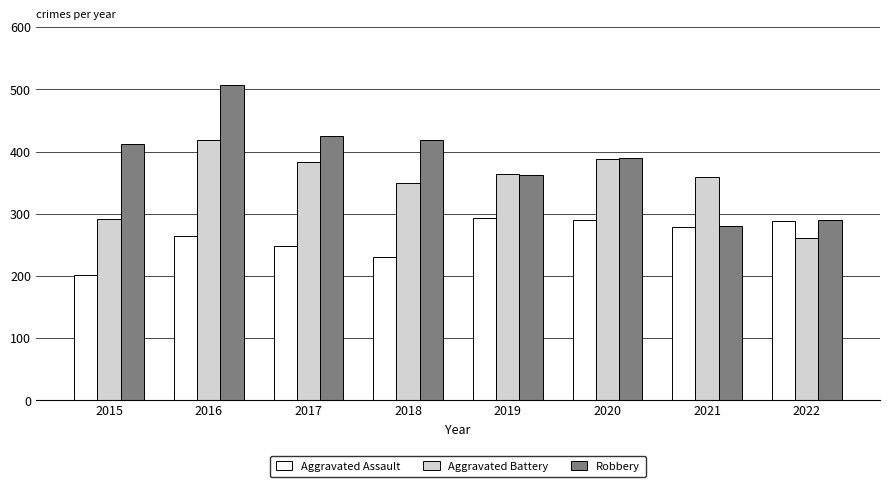

How many series are shown in this chart?

3